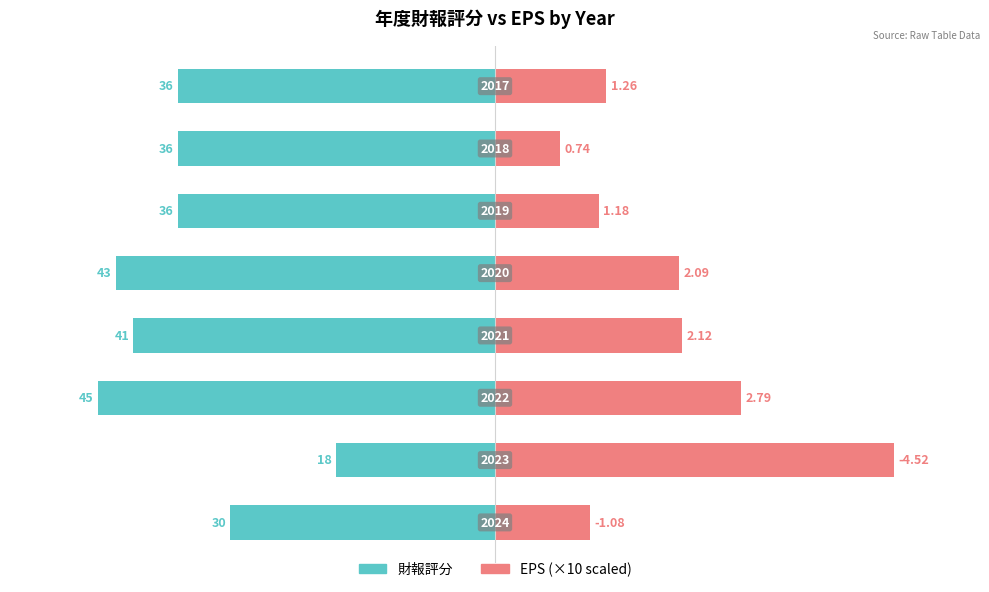

The EPS (×10 scaled) series shows 13.8 at 0. True or false?

False